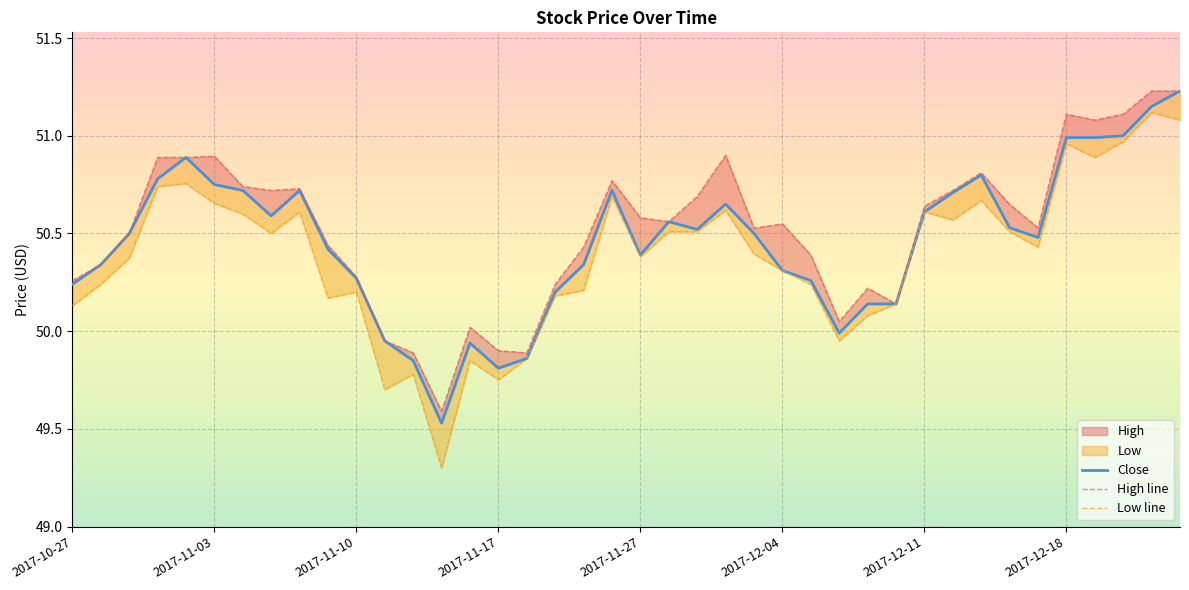

At which label does Close first exceed 50?

2017-10-27